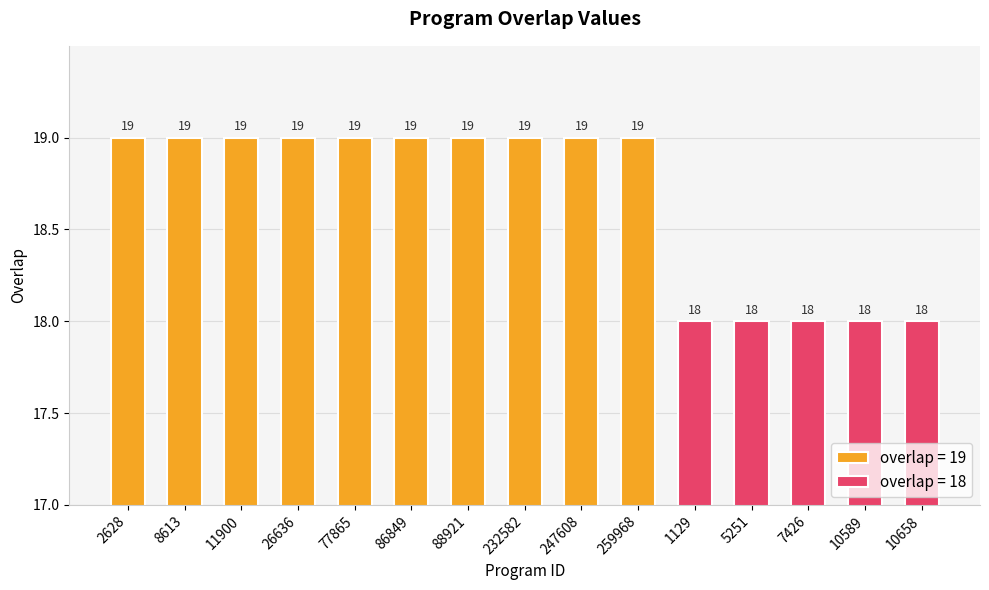

Approximately how many times larger is the value at 247608 compared to 232582?

1.0